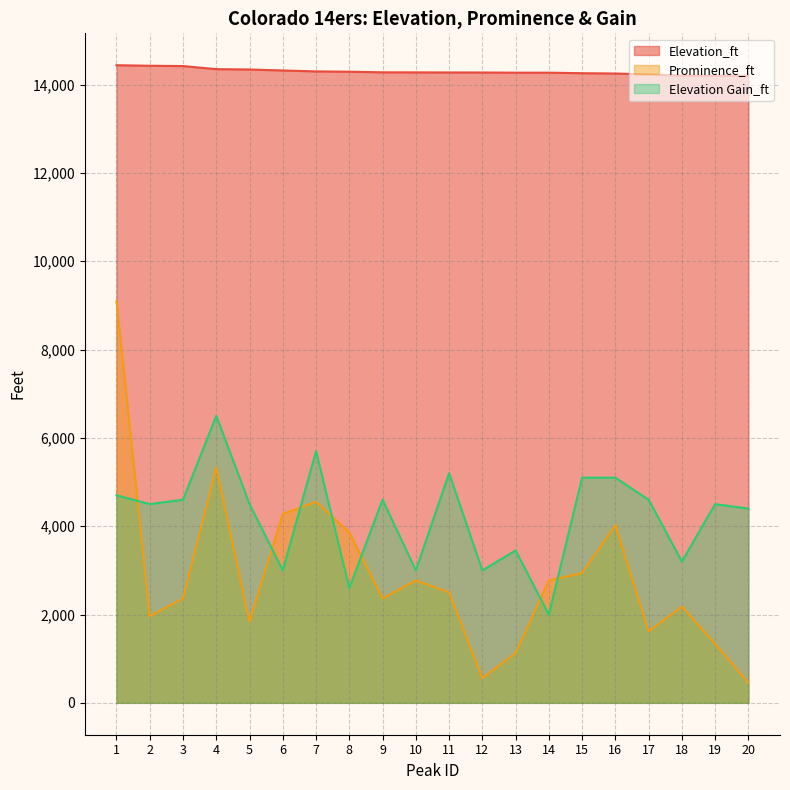

Reading right to left, what are all the values shown in this chart?

Elevation_ft: 14203	14203	14204	14231	14252	14259	14271	14271	14275	14276	14278	14279	14293	14300	14321	14343	14351	14421	14428	14440
Prominence_ft: 457	1337	2177	1619	4024	2940	2770	1125	560	2503	2770	2365	3862	4554	4277	1836	5326	2360	1961	9093
Elevation Gain_ft: 4400	4500	3200	4600	5100	5100	2000	3450	3000	5200	3000	4600	2600	5700	3000	4500	6500	4600	4500	4700